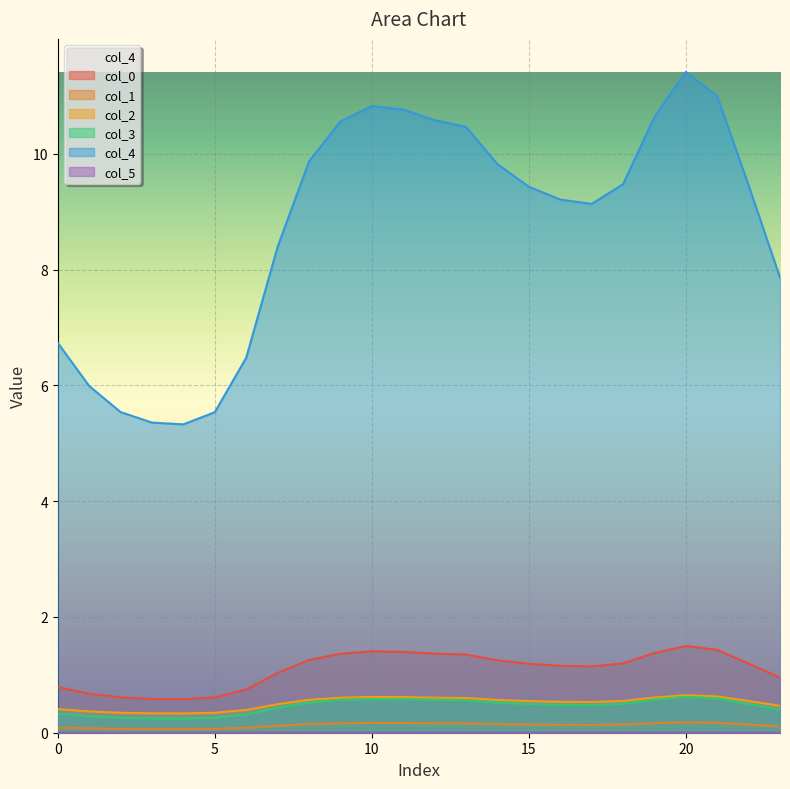

What is the highest value of the col_2 series?

0.6